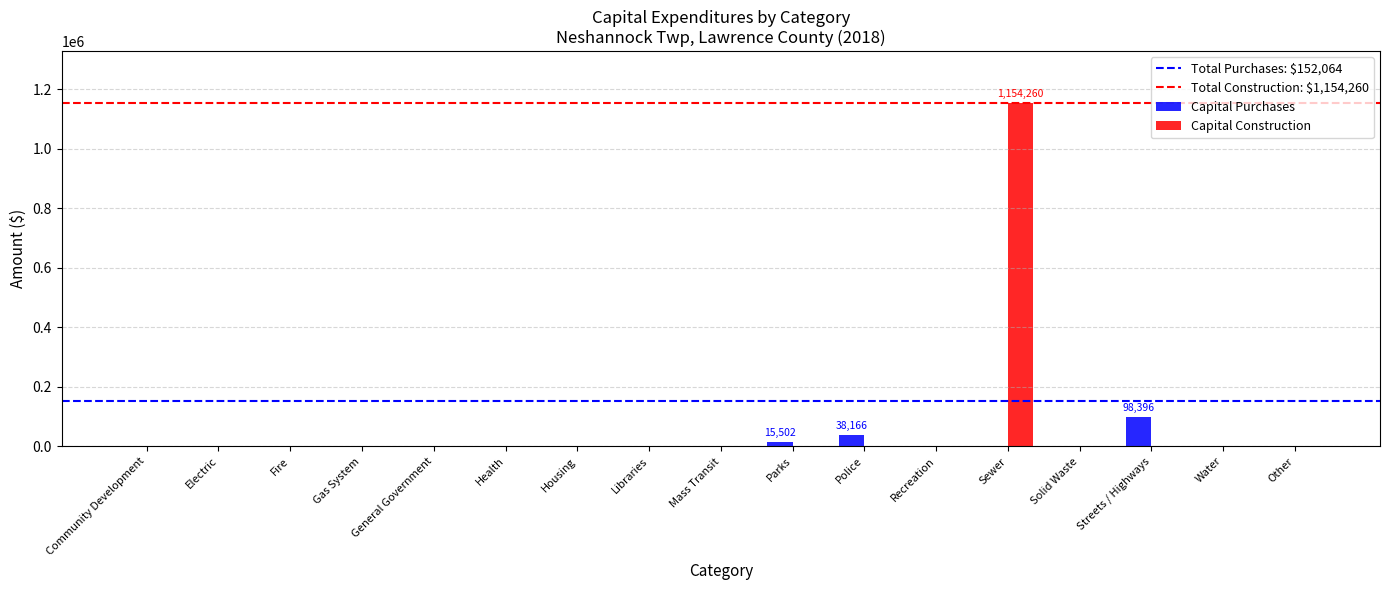

Which series has the largest total across all categories?

Capital Construction